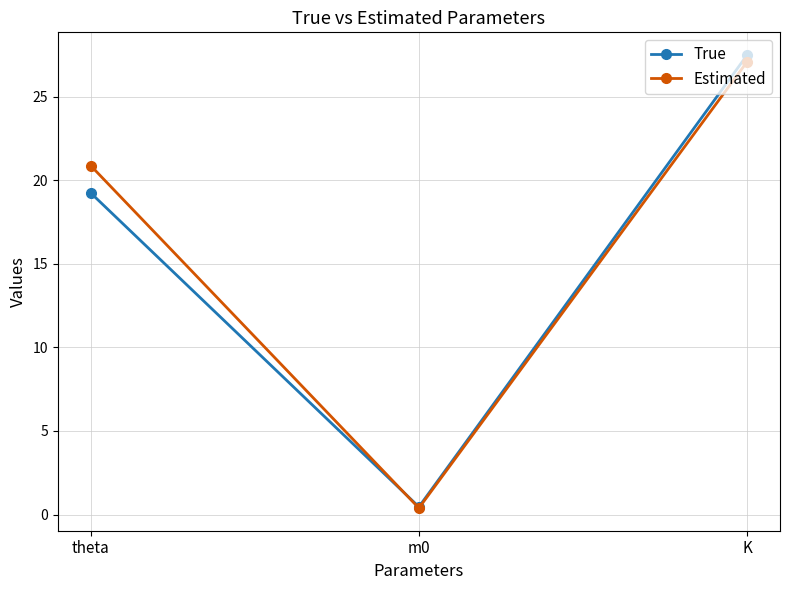

Reading left to right, list all the values displayed in this chart.

True: theta=19.3	m0=0.5	K=27.5
Estimated: theta=20.9	m0=0.4	K=27.1